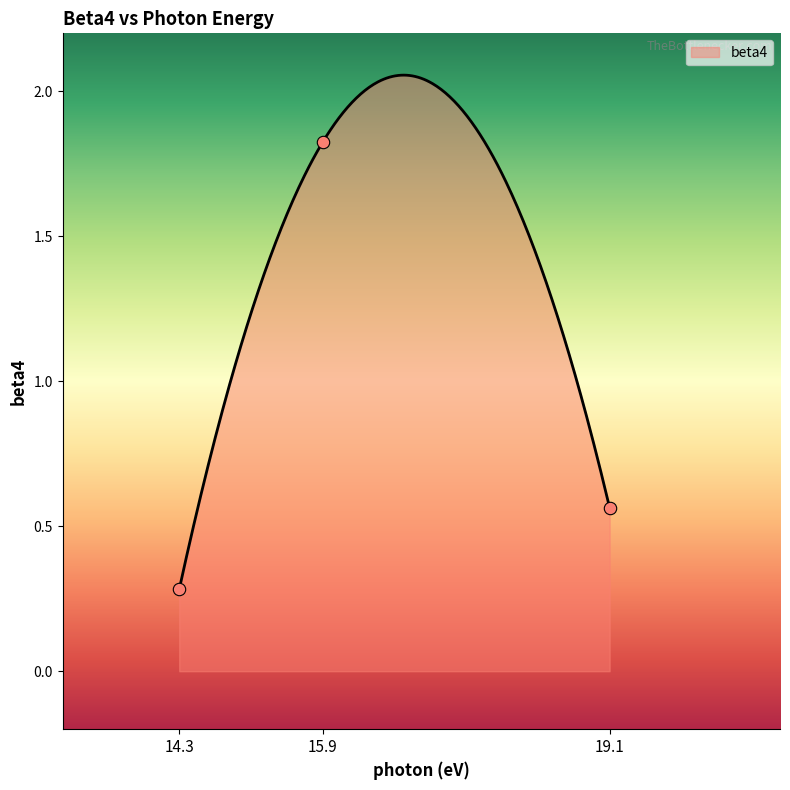

Approximately how many times larger is the value at 19.1 compared to 15.9?

0.3